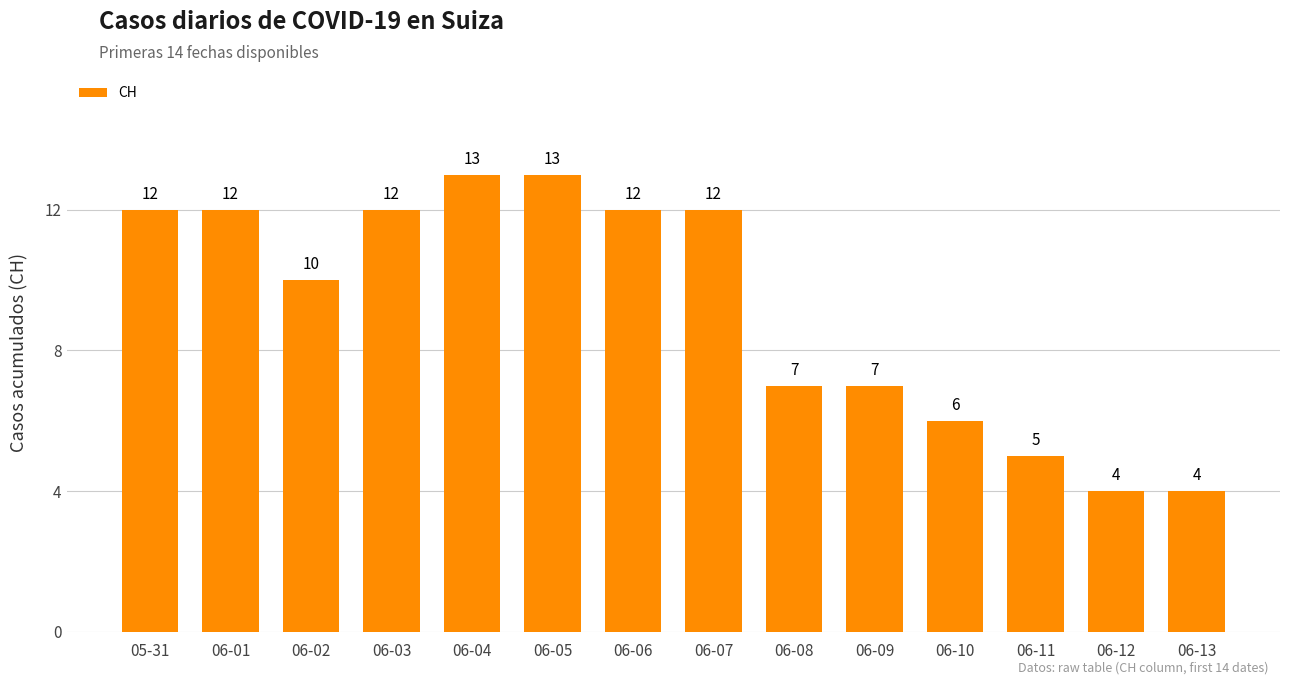

What is the difference between the second highest and minimum values?

9